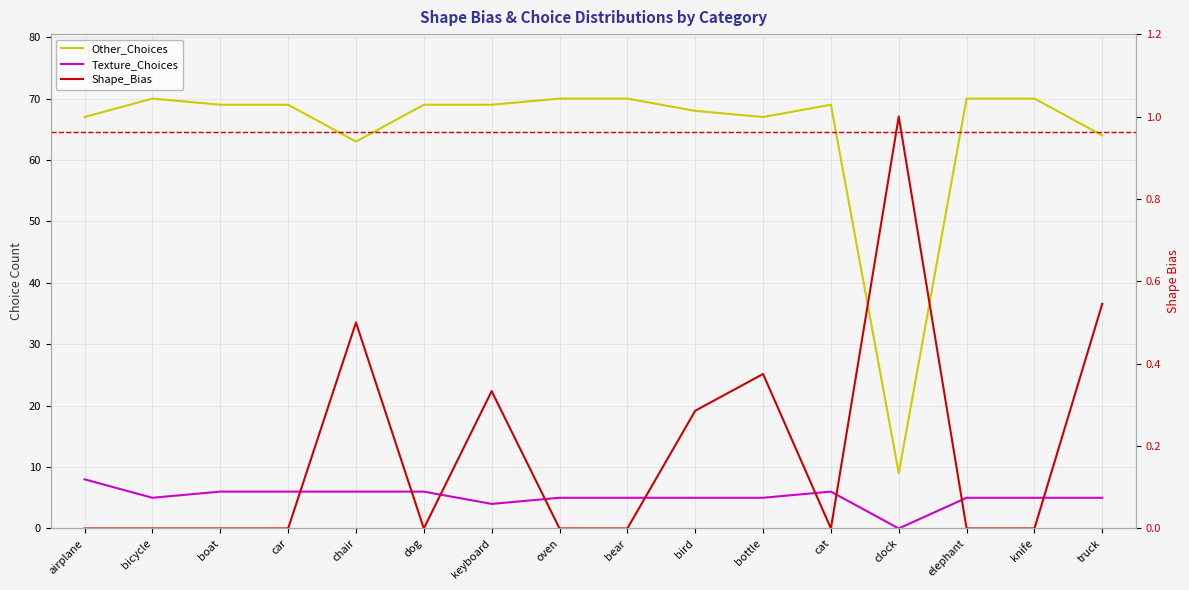

What is the label of the 7th point from the left?

keyboard